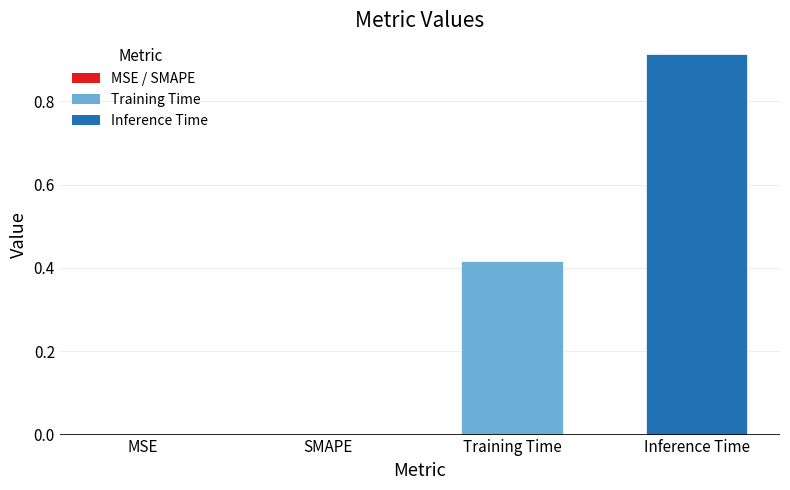

Is it true that the value at SMAPE is 0.3?

False